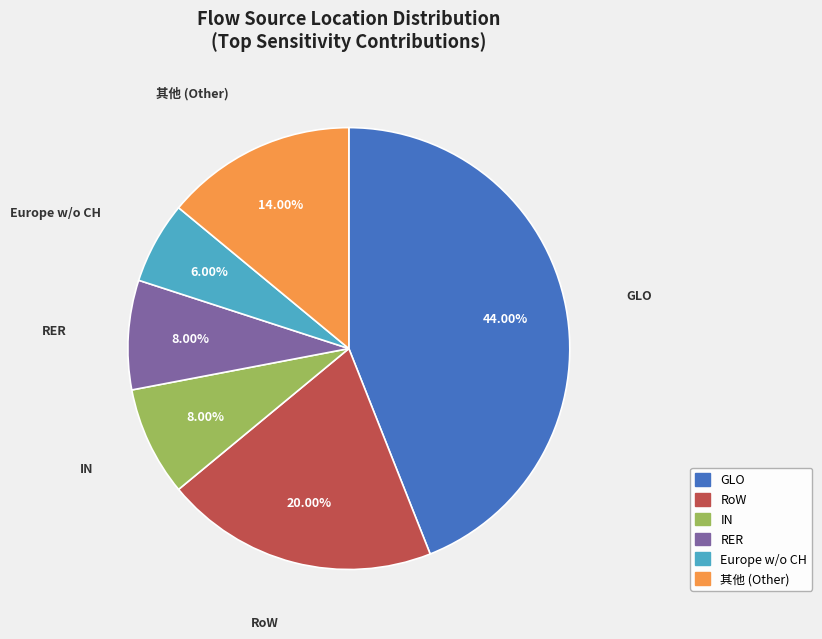

Is there any slice that represents more than half of the pie?

No